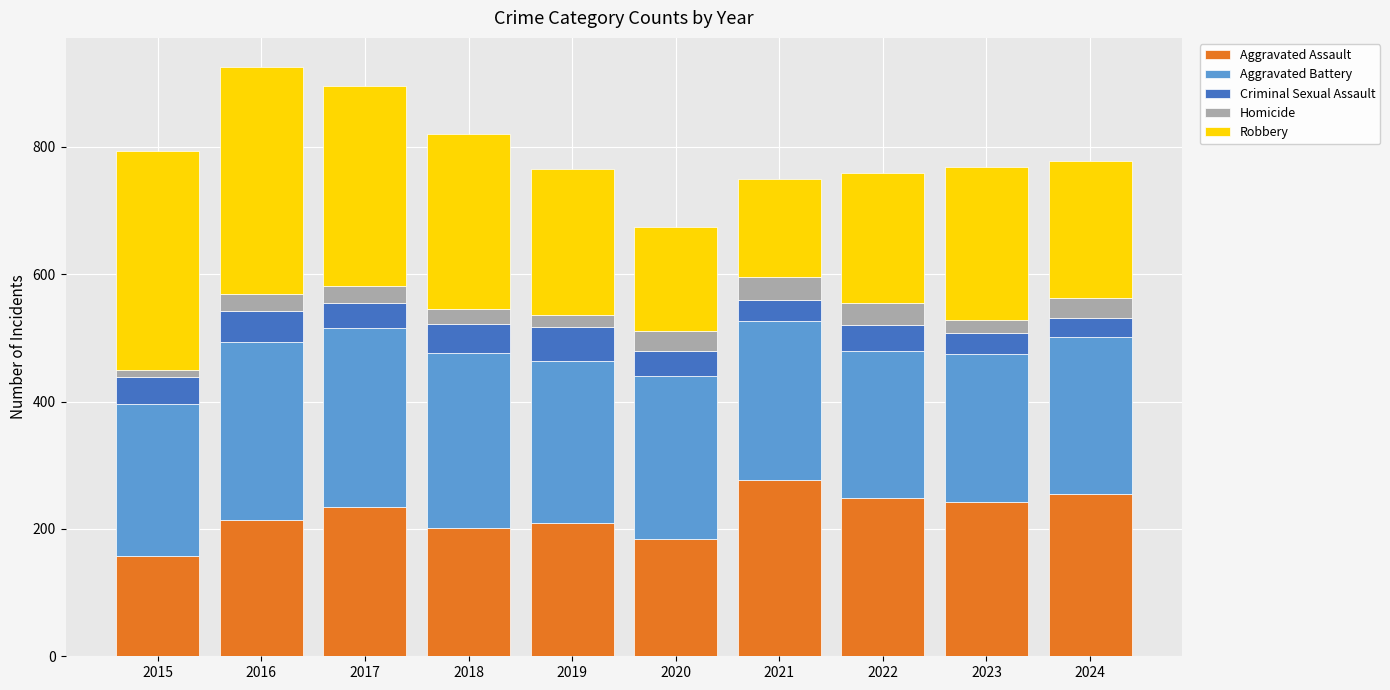

The value of Aggravated Assault at 2023 is 361. True or false?

False